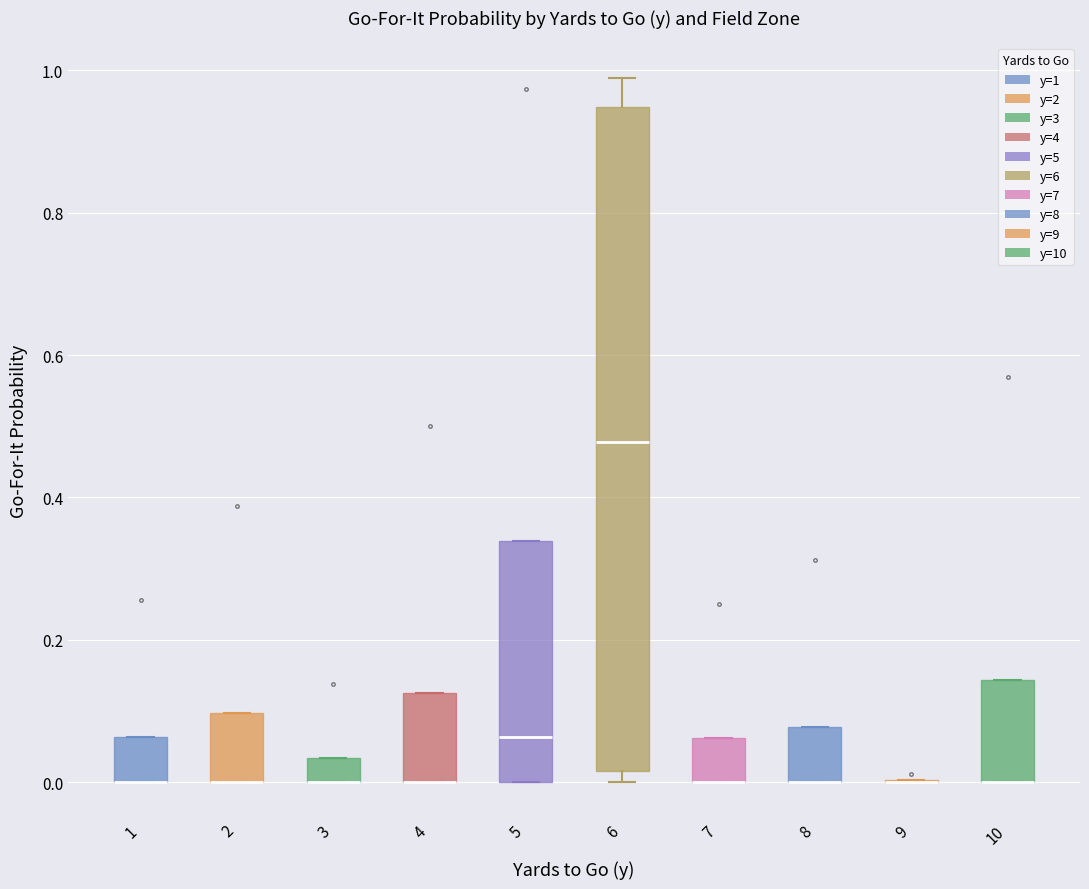

Reading left to right, transcribe this box plot: for each box, give where its median line is, the range the box spans, and where its two whiskers end, as read against the y-axis. The values are not printed on the chart, so give them approximately, as read against the axis.

1: median 0.00 (drawn on the box's lower edge), box 0.00 to 0.06, whiskers 0.00 to 0.06
2: median 0.00 (drawn on the box's lower edge), box 0.00 to 0.10, whiskers 0.00 to 0.10
3: median 0.00 (drawn on the box's lower edge), box 0.00 to 0.04, whiskers 0.00 to 0.04
4: median 0.00 (drawn on the box's lower edge), box 0.00 to 0.12, whiskers 0.00 to 0.12
5: median 0.06, box 0.00 to 0.34, whiskers 0.00 to 0.34
6: median 0.48, box 0.02 to 0.94, whiskers 0.00 to 0.98
7: median 0.00 (drawn on the box's lower edge), box 0.00 to 0.06, whiskers 0.00 to 0.06
8: median 0.00 (drawn on the box's lower edge), box 0.00 to 0.08, whiskers 0.00 to 0.08
9: box collapsed to a line at 0.00, whiskers 0.00 to 0.00
10: median 0.00 (drawn on the box's lower edge), box 0.00 to 0.14, whiskers 0.00 to 0.14